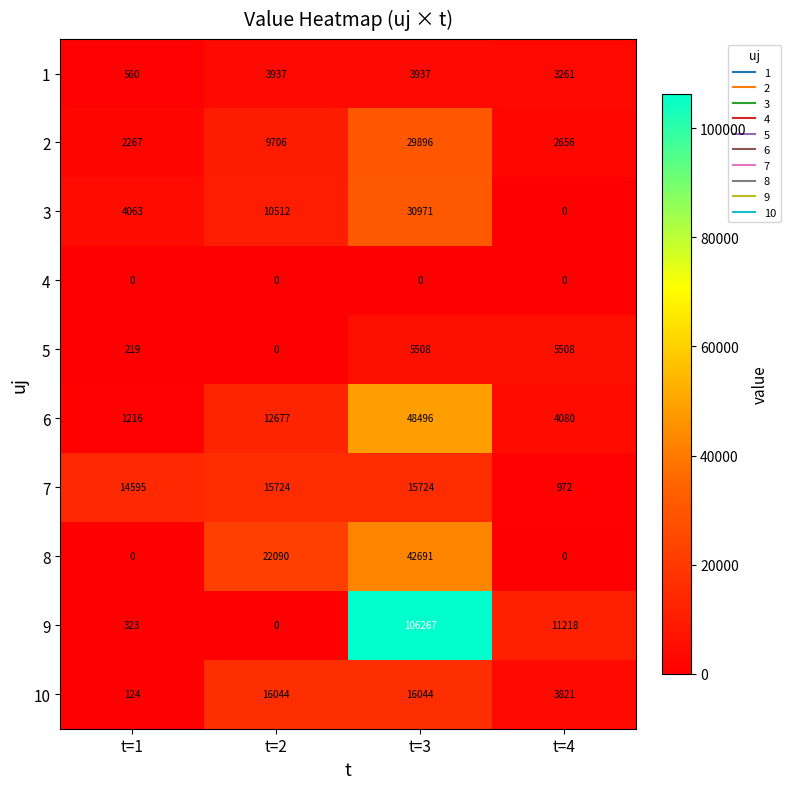

At which category is the sum across all series the highest?

t=3